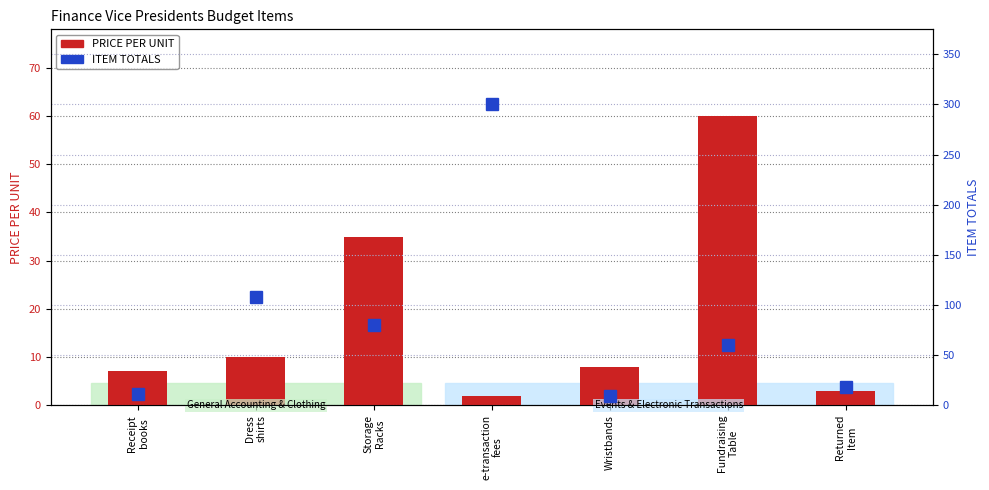

What is the value of the PRICE PER UNIT bar at the 2nd from the left?

10.0